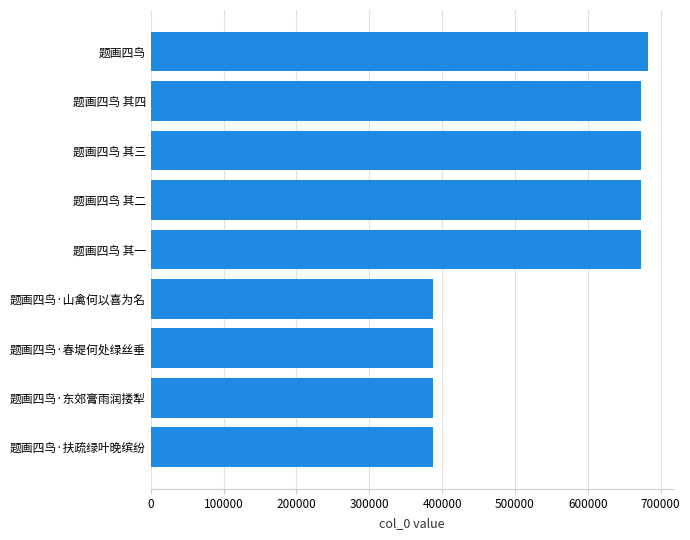

True or false: the data shows 387400 at 题画四鸟·东郊膏雨润搂犁.

True